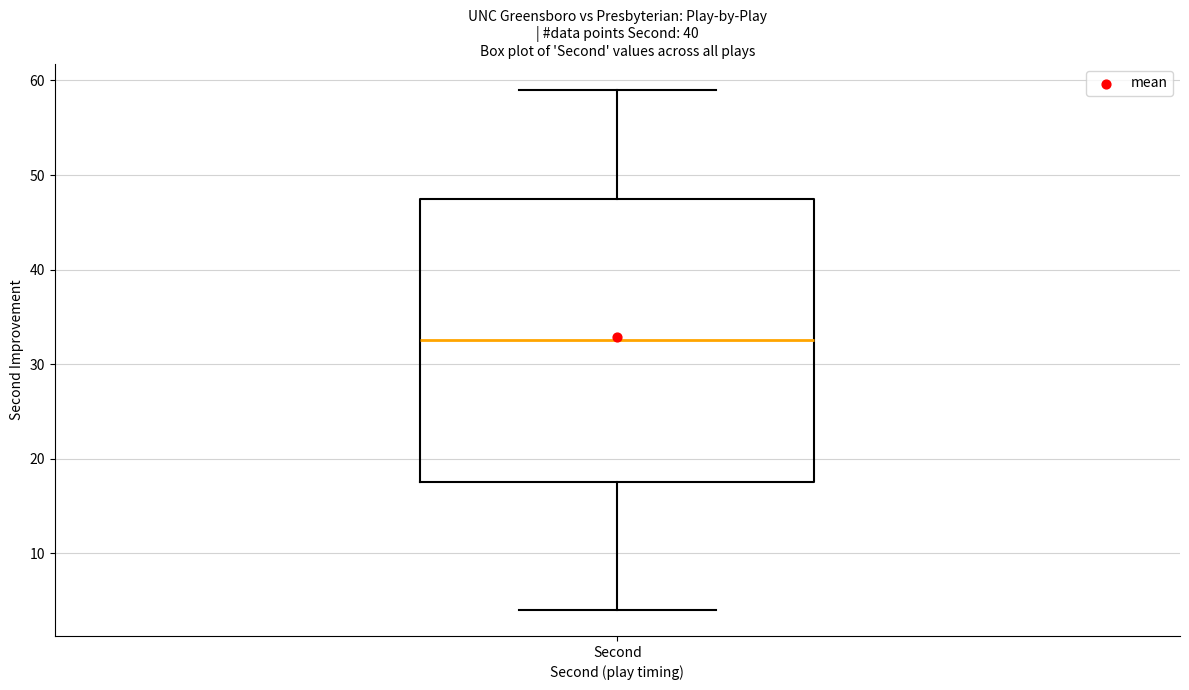

Where does the lower whisker of the box for Second end on the y-axis? The values are not printed on the chart, so give them approximately, as read against the axis.

4